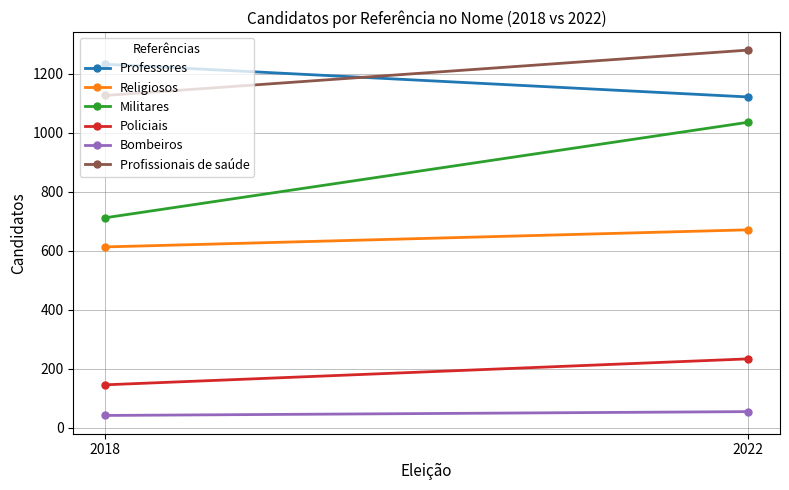

How many lines are shown in the chart?

6